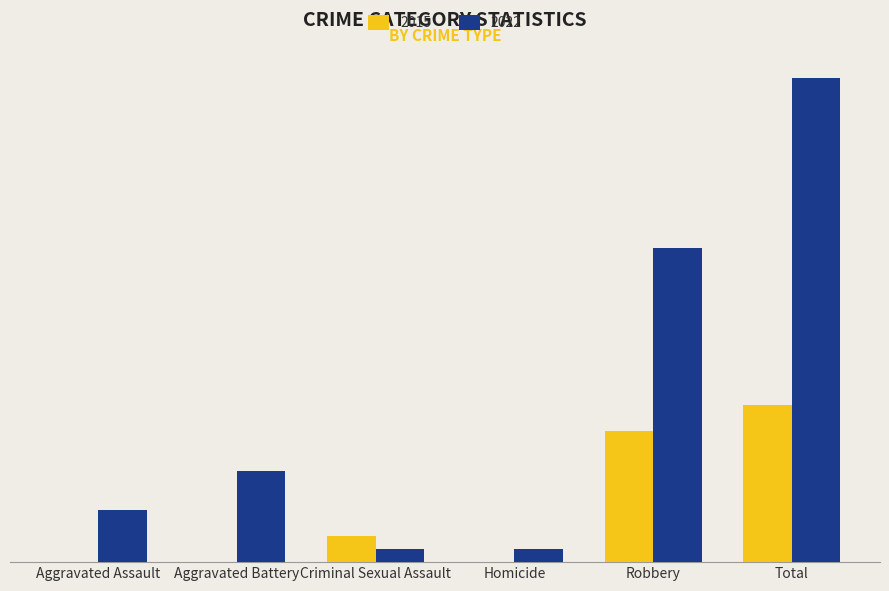

What are all the series names shown in the legend?

2015, 2022